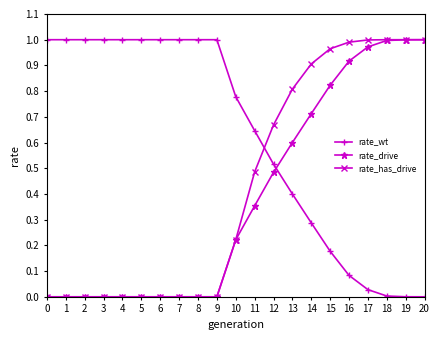

Between 3 and 13, which series saw the biggest shift?

rate_has_drive